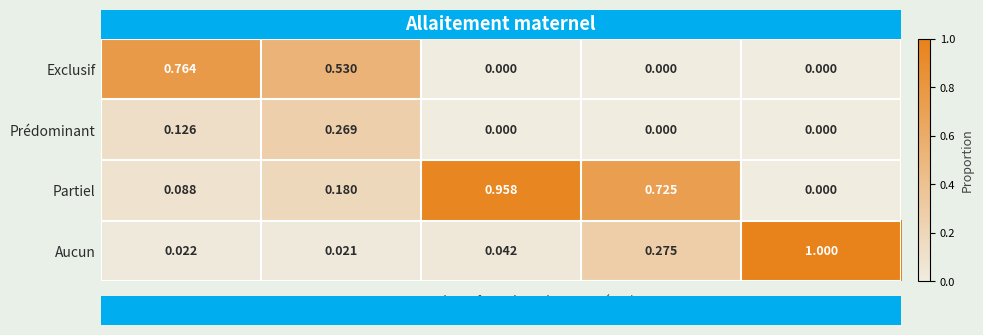

At 1-5 mois, list the series in order from largest to smallest.

Exclusif, Prédominant, Partiel, Aucun